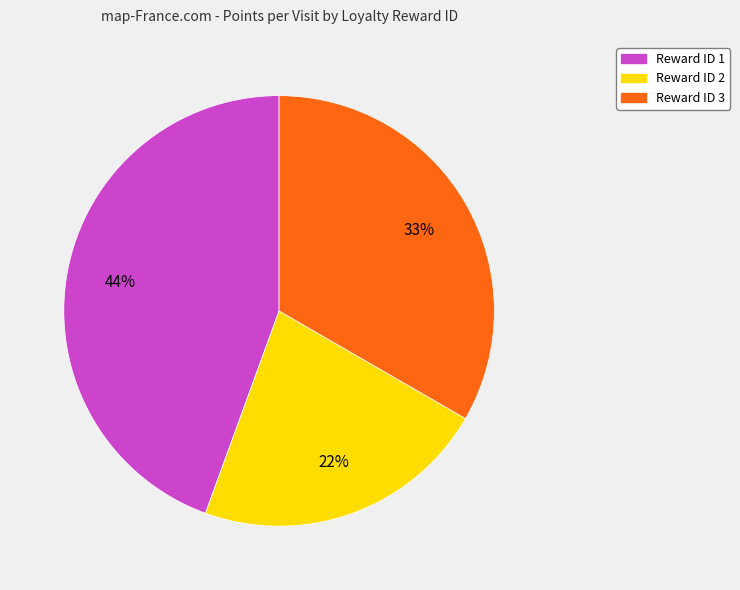

Does any single category account for the majority?

No